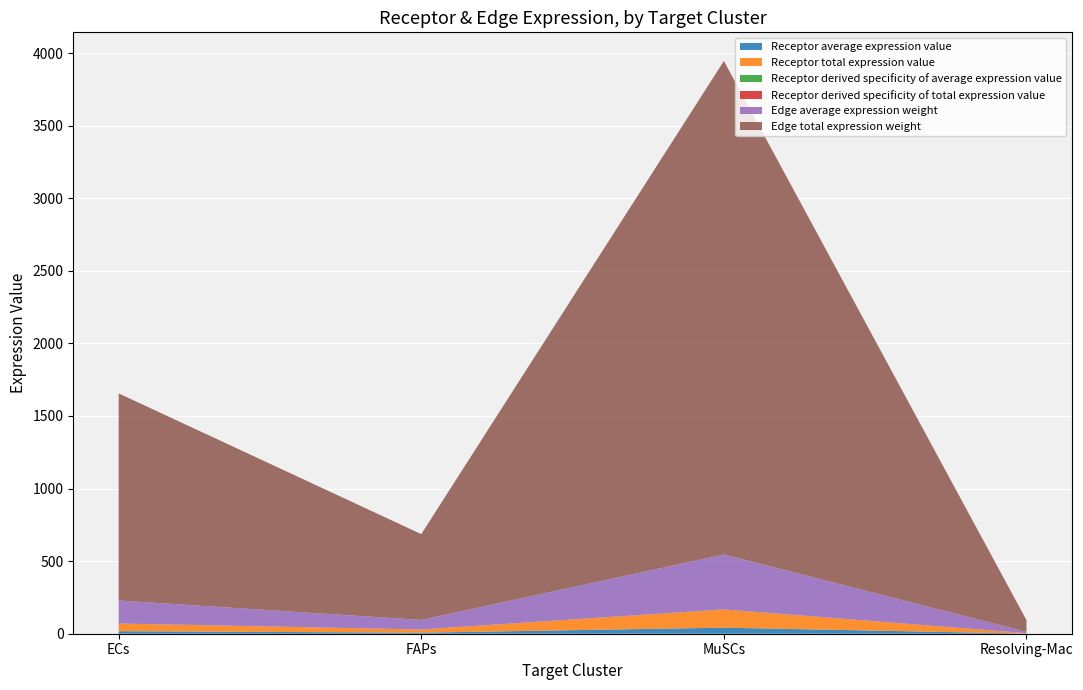

Reading right to left, transcribe all the data shown in this chart.

Receptor average expression value: Resolving-Mac=1.0	MuSCs=41.7	FAPs=7.2	ECs=17.5
Receptor total expression value: Resolving-Mac=3.0	MuSCs=125.0	FAPs=21.7	ECs=52.4
Receptor derived specificity of average expression value: Resolving-Mac=0.0	MuSCs=0.6	FAPs=0.1	ECs=0.3
Receptor derived specificity of total expression value: Resolving-Mac=0.0	MuSCs=0.6	FAPs=0.1	ECs=0.3
Edge average expression weight: Resolving-Mac=9.0	MuSCs=377.8	FAPs=65.7	ECs=158.5
Edge total expression weight: Resolving-Mac=80.8	MuSCs=3399.9	FAPs=591.3	ECs=1426.6